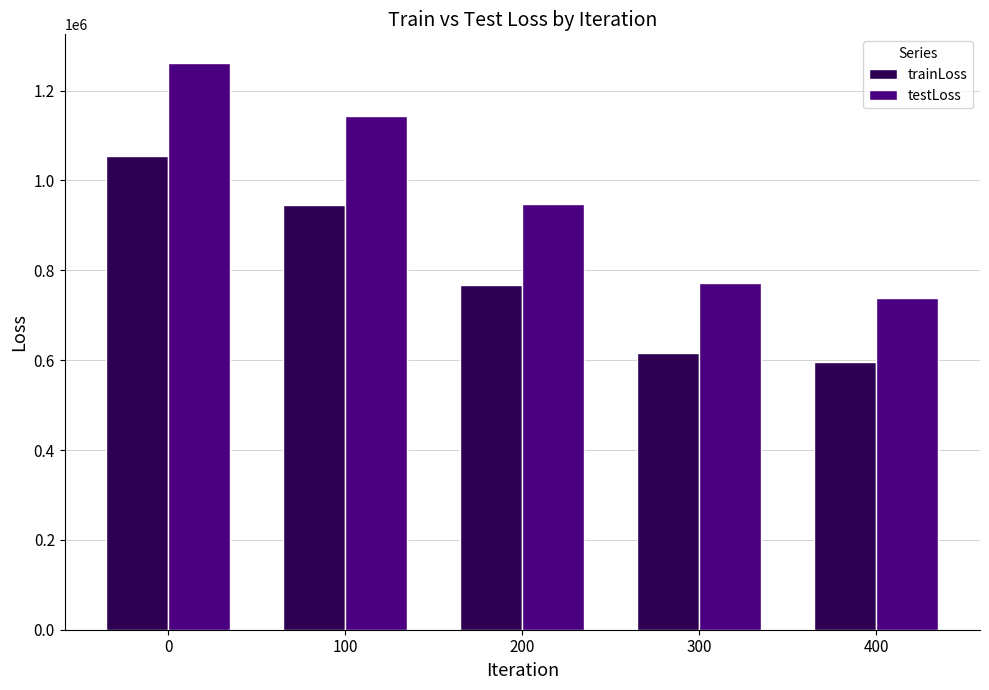

Which series changed the most between 0 and 300?

testLoss